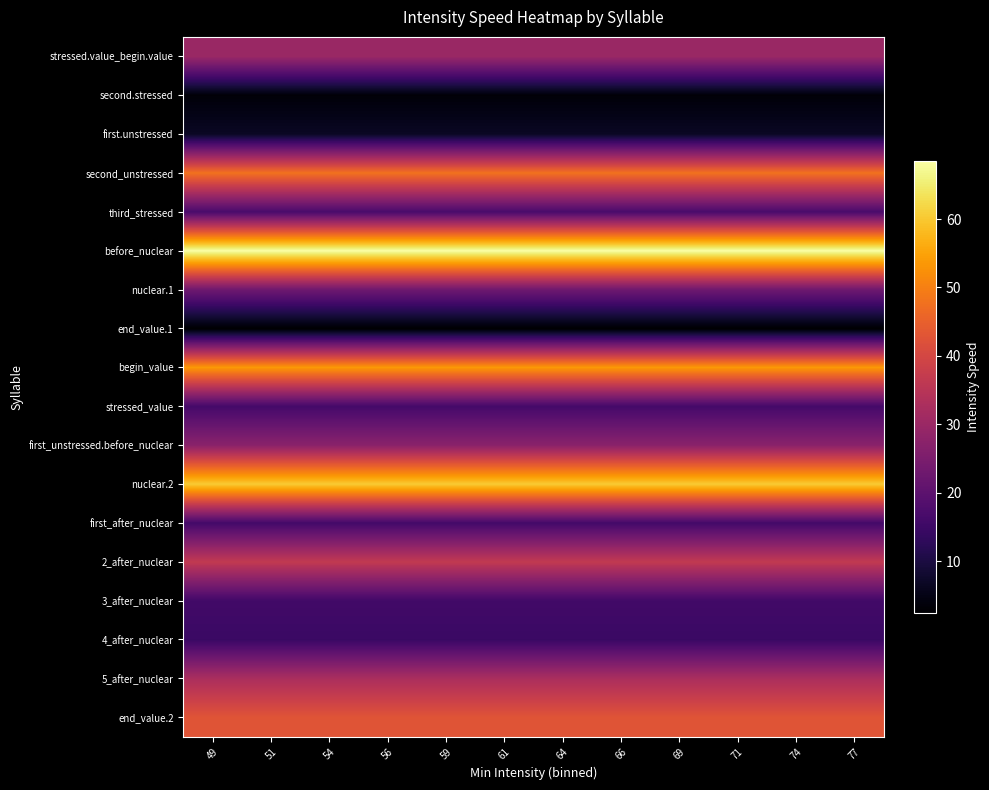

Reading left to right, transcribe all the data shown in this chart.

stressed.value_begin.value: 49=30.1	51=30.1	54=30.1	56=30.1	59=30.1	61=30.1	64=30.1	66=30.1	69=30.1	71=30.1	74=30.1	77=30.1
second.stressed: 49=3.5	51=3.5	54=3.5	56=3.5	59=3.5	61=3.5	64=3.5	66=3.5	69=3.5	71=3.5	74=3.5	77=3.5
first.unstressed: 49=6.8	51=6.8	54=6.8	56=6.8	59=6.8	61=6.8	64=6.8	66=6.8	69=6.8	71=6.8	74=6.8	77=6.8
second_unstressed: 49=48.0	51=48.0	54=48.0	56=48.0	59=48.0	61=48.0	64=48.0	66=48.0	69=48.0	71=48.0	74=48.0	77=48.0
third_stressed: 49=16.9	51=16.9	54=16.9	56=16.9	59=16.9	61=16.9	64=16.9	66=16.9	69=16.9	71=16.9	74=16.9	77=16.9
before_nuclear: 49=68.5	51=68.5	54=68.5	56=68.5	59=68.5	61=68.5	64=68.5	66=68.5	69=68.5	71=68.5	74=68.5	77=68.5
nuclear.1: 49=22.9	51=22.9	54=22.9	56=22.9	59=22.9	61=22.9	64=22.9	66=22.9	69=22.9	71=22.9	74=22.9	77=22.9
end_value.1: 49=2.5	51=2.5	54=2.5	56=2.5	59=2.5	61=2.5	64=2.5	66=2.5	69=2.5	71=2.5	74=2.5	77=2.5
begin_value: 49=53.7	51=53.7	54=53.7	56=53.7	59=53.7	61=53.7	64=53.7	66=53.7	69=53.7	71=53.7	74=53.7	77=53.7
stressed_value: 49=16.2	51=16.2	54=16.2	56=16.2	59=16.2	61=16.2	64=16.2	66=16.2	69=16.2	71=16.2	74=16.2	77=16.2
first_unstressed.before_nuclear: 49=27.4	51=27.4	54=27.4	56=27.4	59=27.4	61=27.4	64=27.4	66=27.4	69=27.4	71=27.4	74=27.4	77=27.4
nuclear.2: 49=60.4	51=60.4	54=60.4	56=60.4	59=60.4	61=60.4	64=60.4	66=60.4	69=60.4	71=60.4	74=60.4	77=60.4
first_after_nuclear: 49=16.0	51=16.0	54=16.0	56=16.0	59=16.0	61=16.0	64=16.0	66=16.0	69=16.0	71=16.0	74=16.0	77=16.0
2_after_nuclear: 49=36.6	51=36.6	54=36.6	56=36.6	59=36.6	61=36.6	64=36.6	66=36.6	69=36.6	71=36.6	74=36.6	77=36.6
3_after_nuclear: 49=15.9	51=15.9	54=15.9	56=15.9	59=15.9	61=15.9	64=15.9	66=15.9	69=15.9	71=15.9	74=15.9	77=15.9
4_after_nuclear: 49=14.6	51=14.6	54=14.6	56=14.6	59=14.6	61=14.6	64=14.6	66=14.6	69=14.6	71=14.6	74=14.6	77=14.6
5_after_nuclear: 49=32.7	51=32.7	54=32.7	56=32.7	59=32.7	61=32.7	64=32.7	66=32.7	69=32.7	71=32.7	74=32.7	77=32.7
end_value.2: 49=42.8	51=42.8	54=42.8	56=42.8	59=42.8	61=42.8	64=42.8	66=42.8	69=42.8	71=42.8	74=42.8	77=42.8